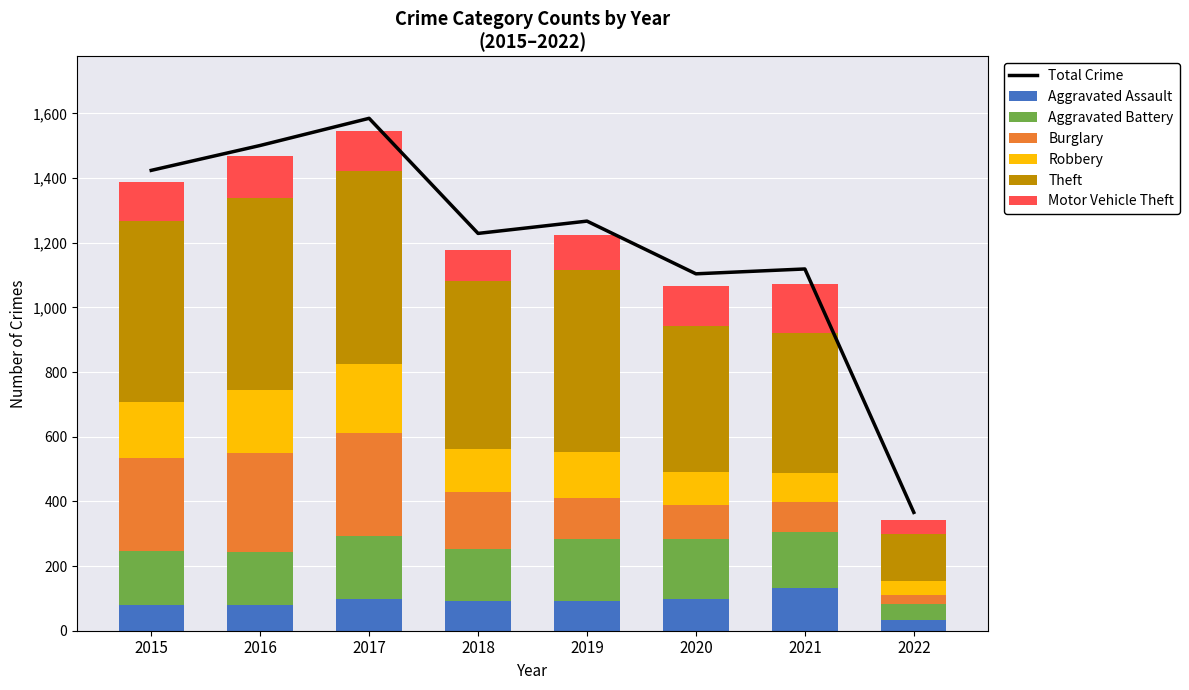

How many bars are there in each group?

6